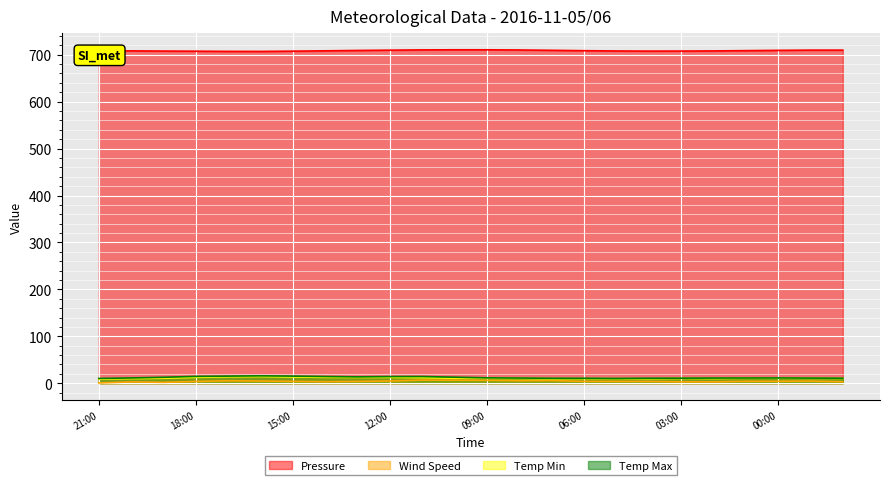

Reading left to right, list all the values displayed in this chart.

Pressure: 708.6	708.2	707.8	707.5	707.1	707.0	707.6	708.3	709.1	709.7	710.3	710.5	710.5	710.1	709.4	708.6	708.0	707.7	707.8	708.1	708.7	709.3	709.8	709.8
Wind Speed: 0.5	2.7	1.8	3.7	5.2	4.7	3.9	3.2	3.8	4.7	6.6	6.3	6.1	5.3	5.6	3.8	3.8	3.7	2.9	2.8	4.0	4.1	4.5	3.0
Temp Min: 8.6	9.8	10.6	12.5	13.6	14.2	13.3	12.5	12.3	12.4	11.8	10.6	10.6	10.2	9.5	9.6	9.6	9.4	10.1	9.9	10.5	10.6	10.3	10.3
Temp Max: 10.1	11.2	12.6	14.5	15.1	15.7	15.1	14.2	13.5	14.1	14.2	12.8	11.4	11.0	10.5	10.5	10.2	10.6	10.7	11.0	11.1	11.2	10.9	10.7